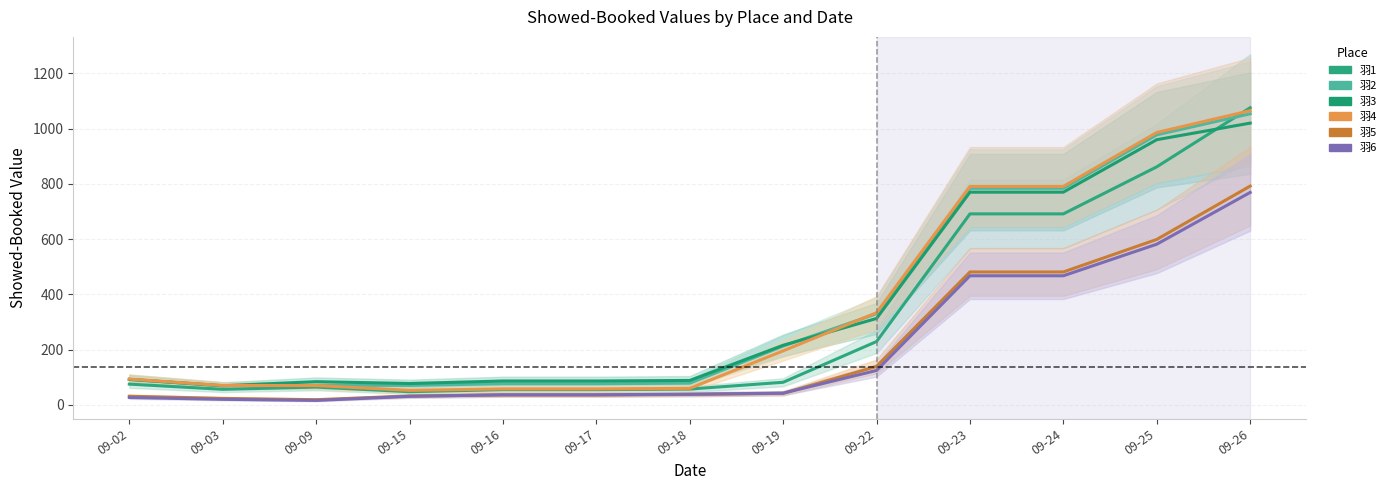

At 09-02, list the series in order from largest to smallest.

羽4, 羽3, 羽2, 羽1, 羽5, 羽6